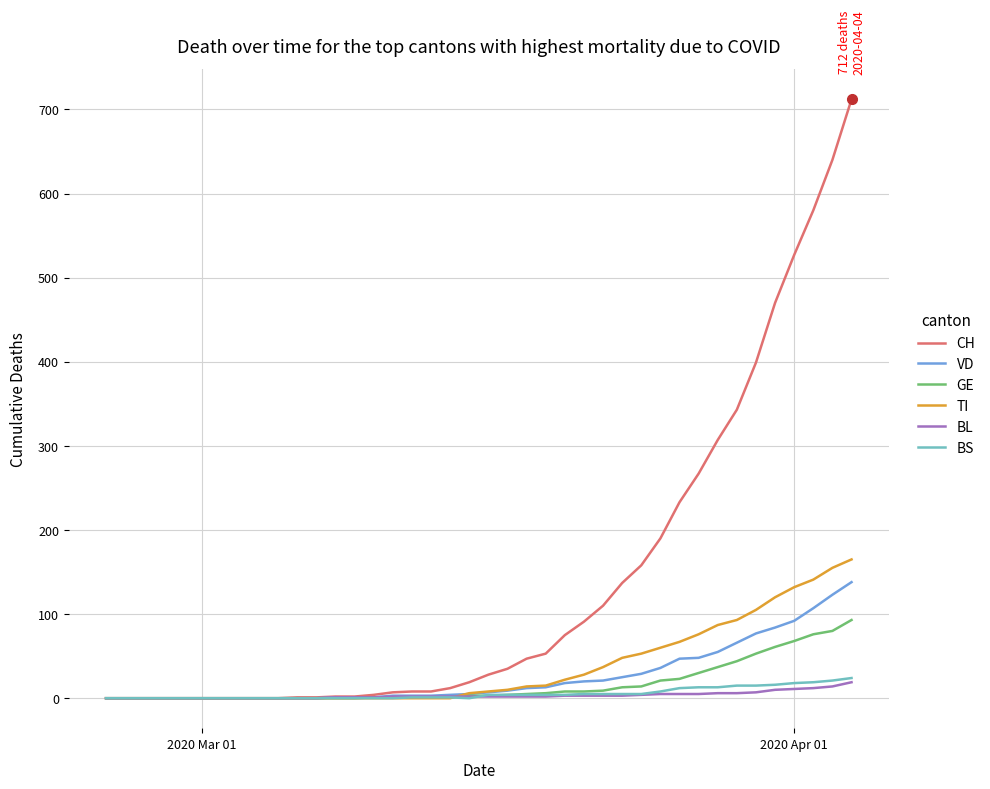

Which series has the largest total across all categories?

CH